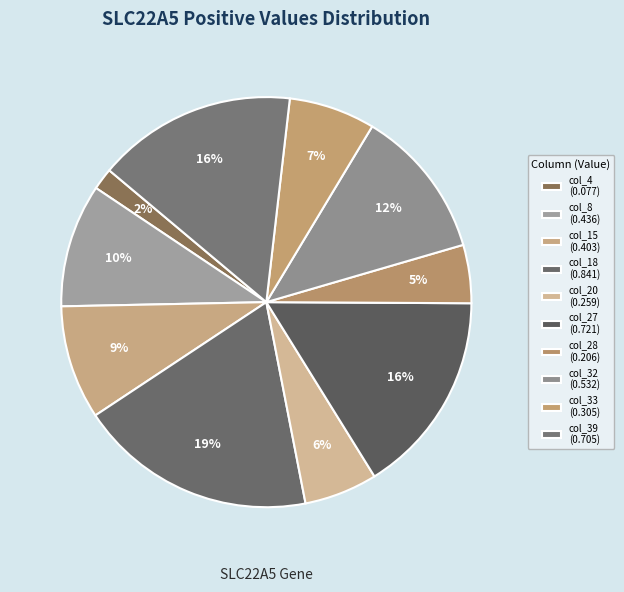

To the nearest percent, what is the combined percentage of col_18 and col_20?

25%